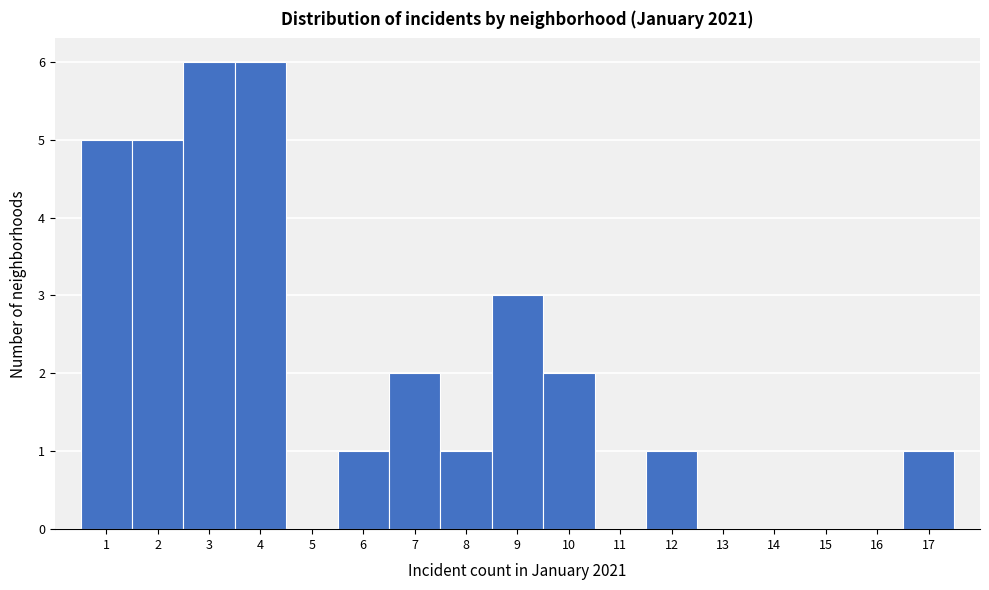

Reading right to left, what are all the values shown in this chart?

17=1	16=0	15=0	14=0	13=0	12=1	11=0	10=2	9=3	8=1	7=2	6=1	5=0	4=6	3=6	2=5	1=5